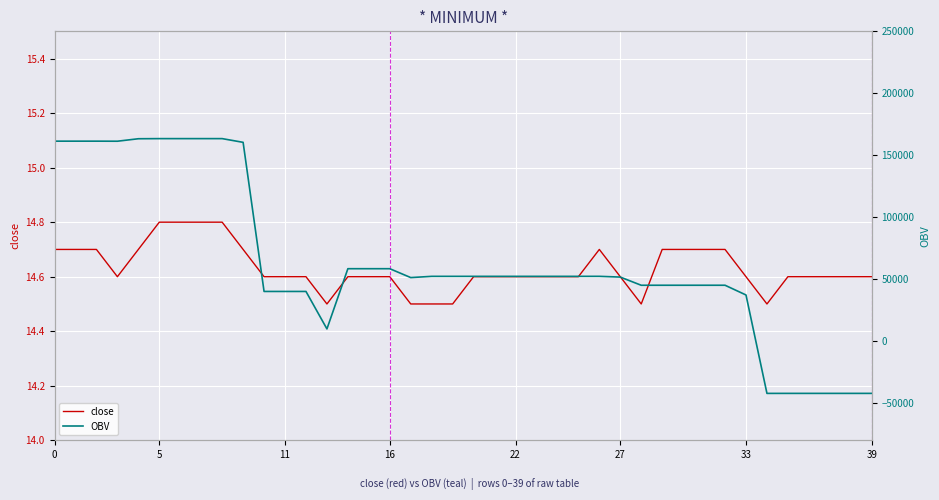

What is the difference between the highest and lowest values at 5?

161362.6